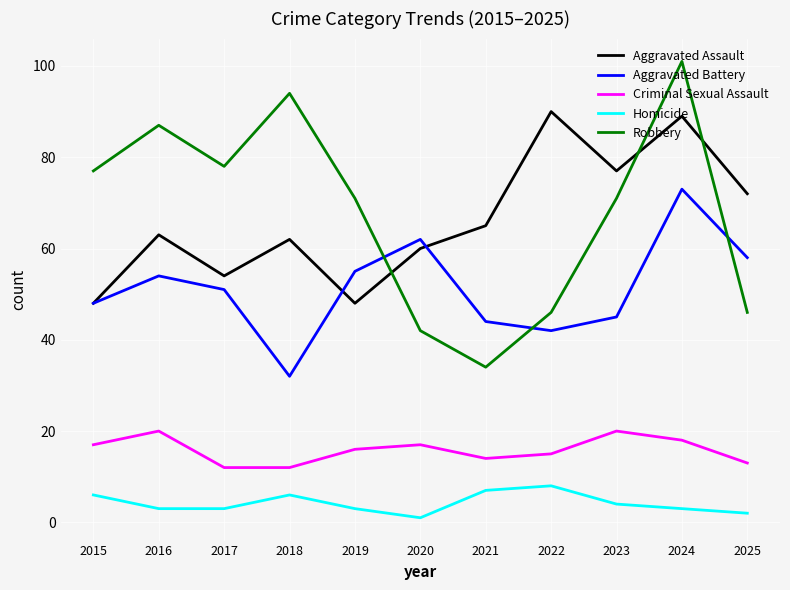

Which series has the widest spread of values?

Robbery